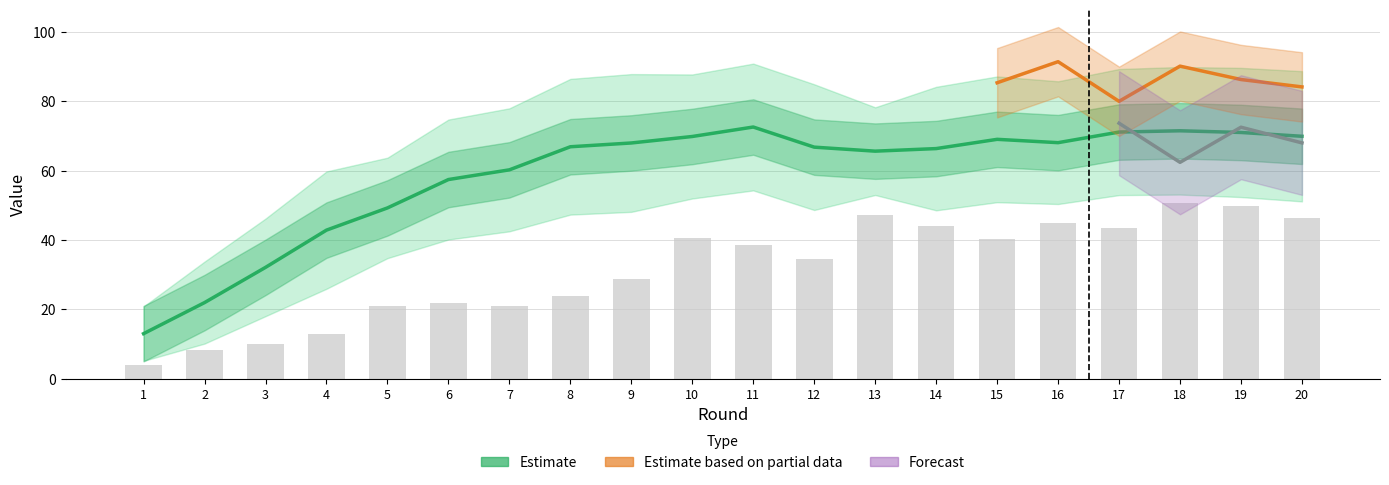

Which has a higher value, 4 or 10?

10